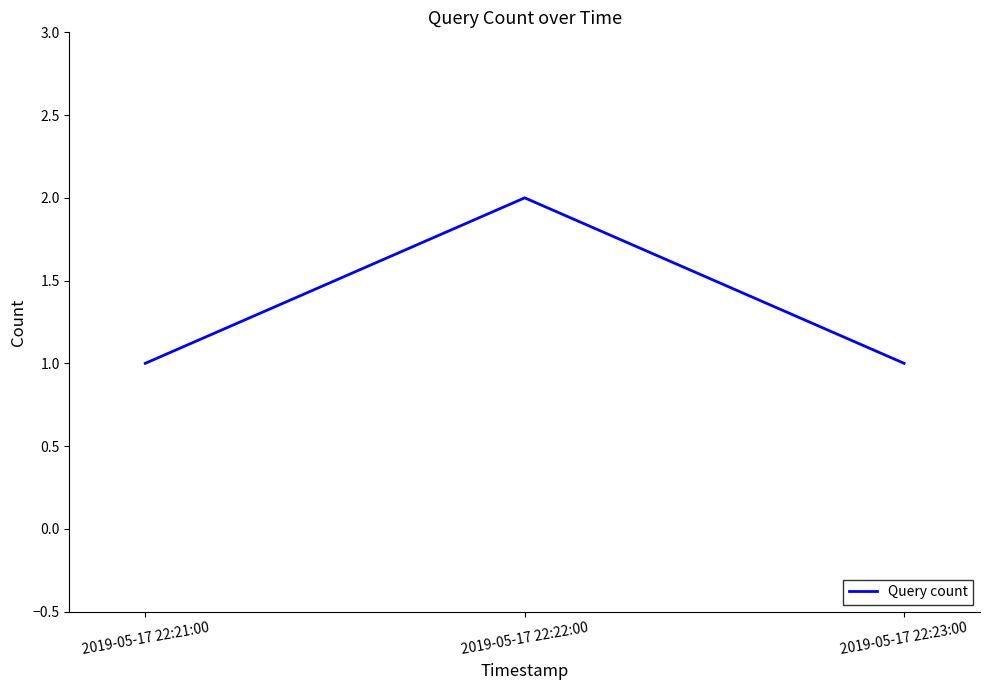

What is the sum of all values?

4